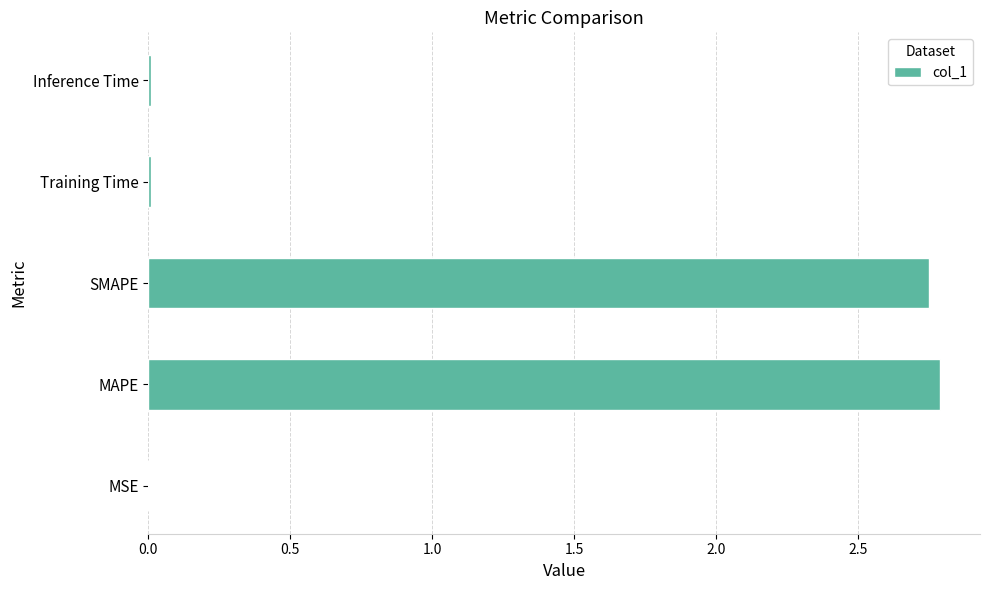

Which has a higher value, MAPE or Training Time?

MAPE